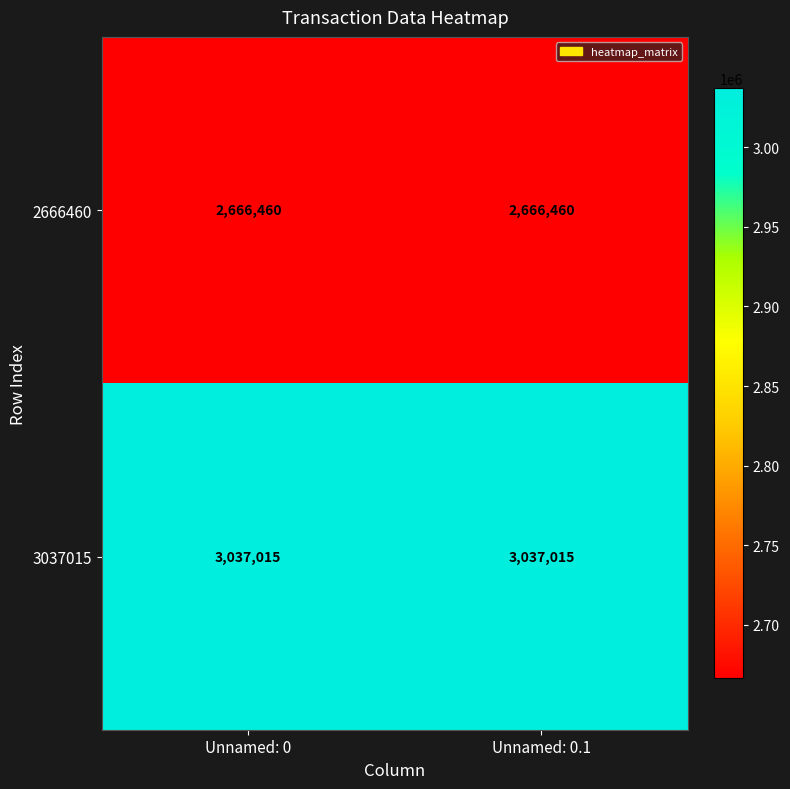

What is the total value across all series at Unnamed: 0.1?

5703475